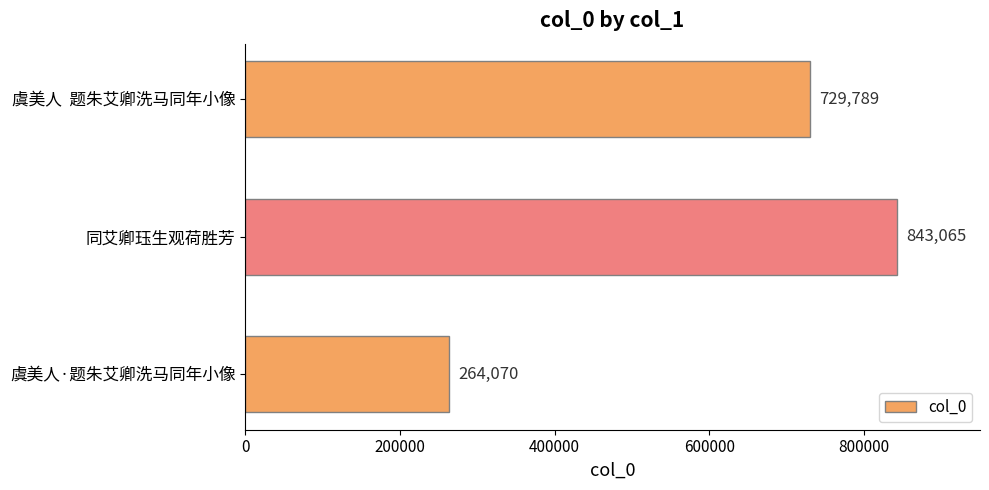

How many categories are shown in the chart?

3